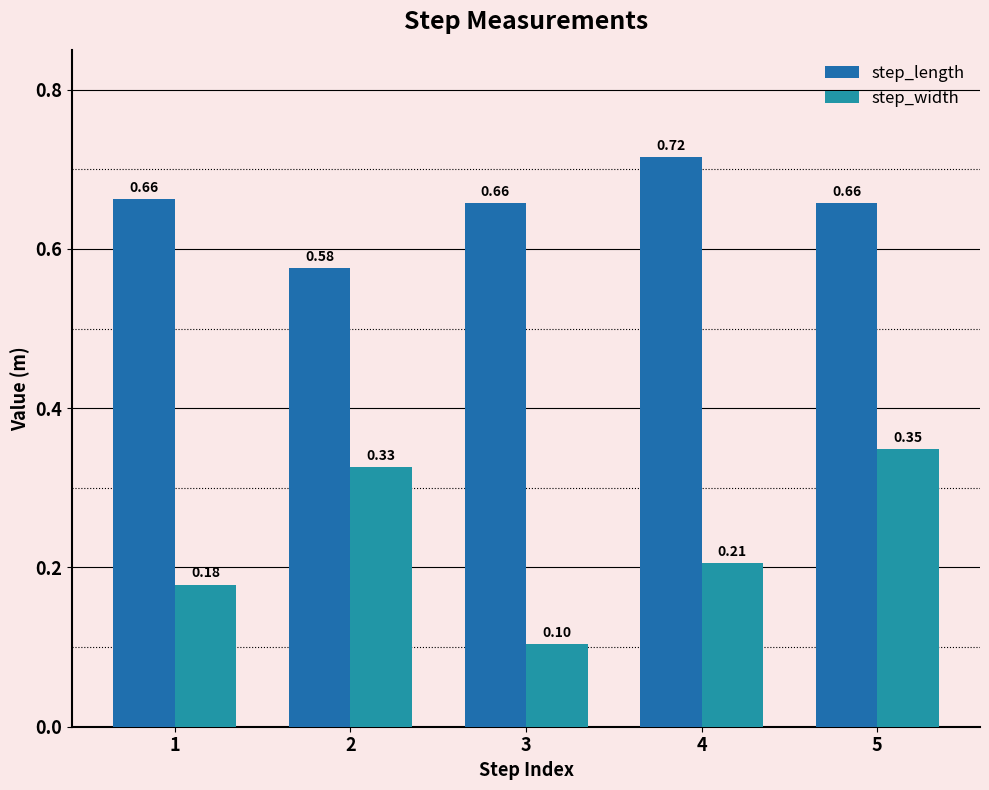

What is the difference between the second highest and minimum values in the step_width series?

0.2